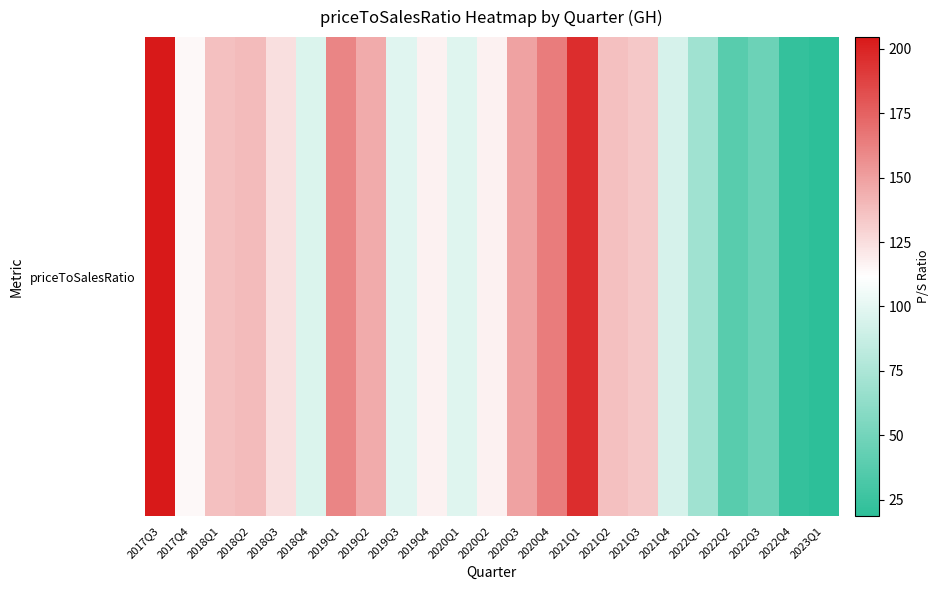

At which category does the chart reach its peak across all series?

2017Q3